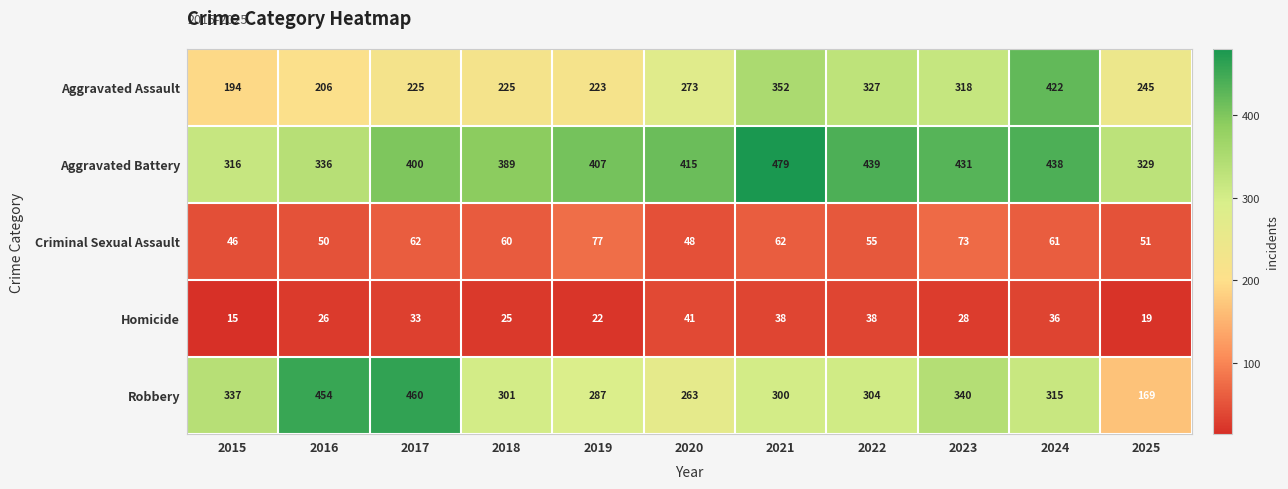

What is the total value across all series at 2024?

1272